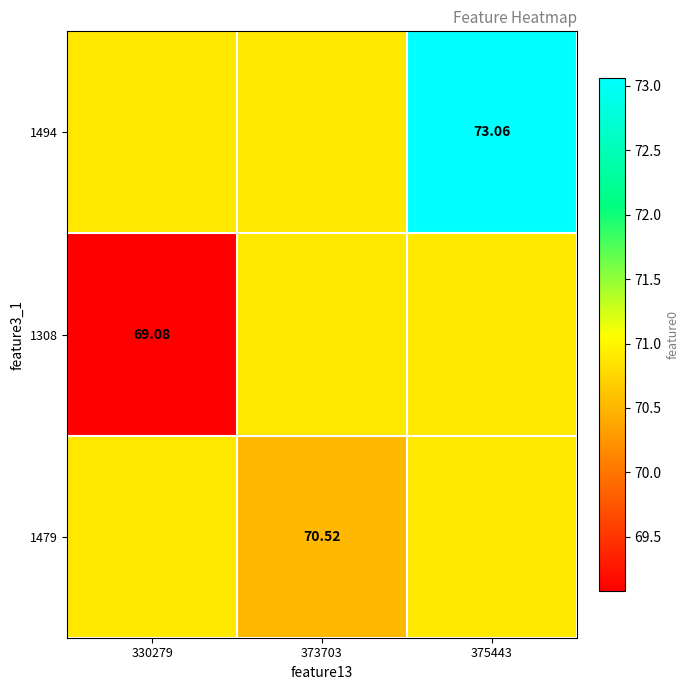

True or false: 1308 has a value of 39.0 at 375443.

False